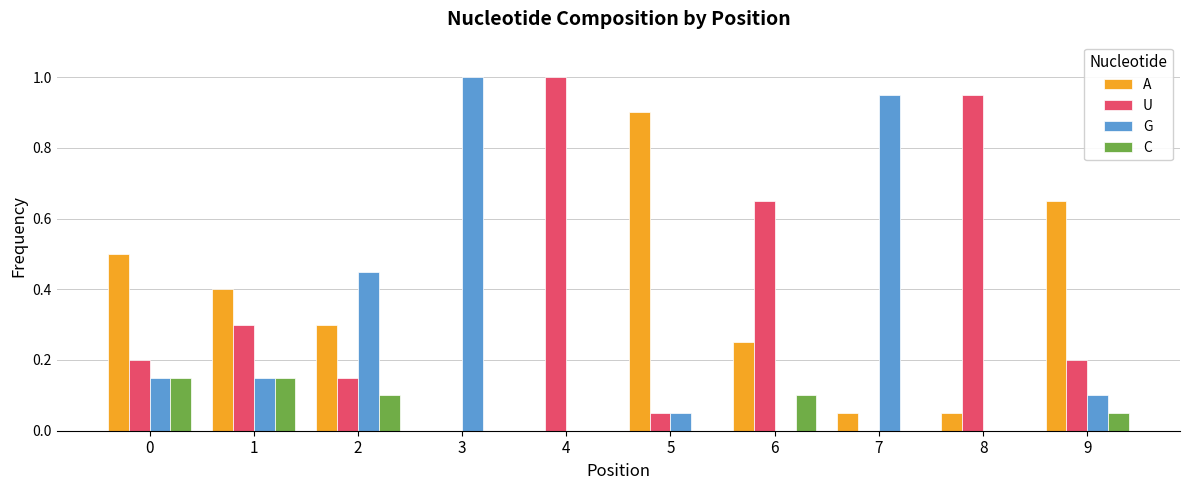

The value of U at 4 is 0.3. True or false?

False